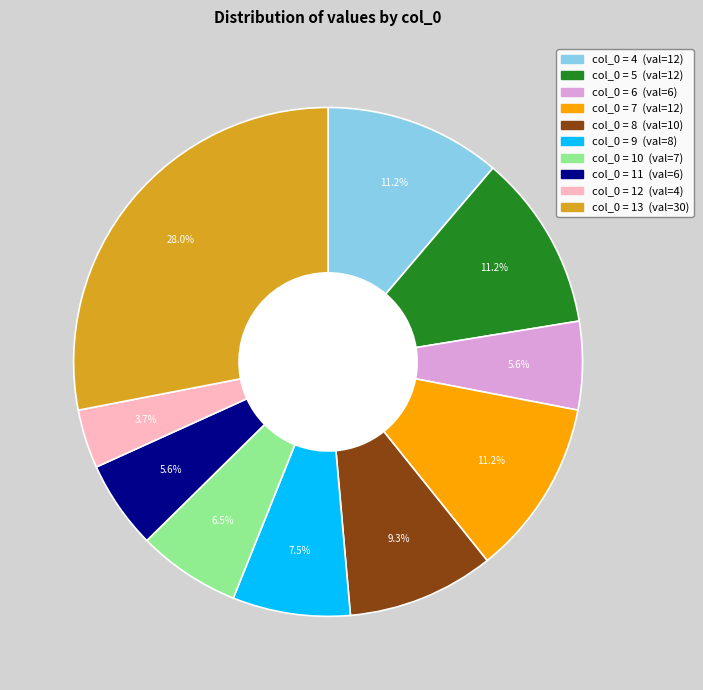

Count the number of slices in the pie.

10